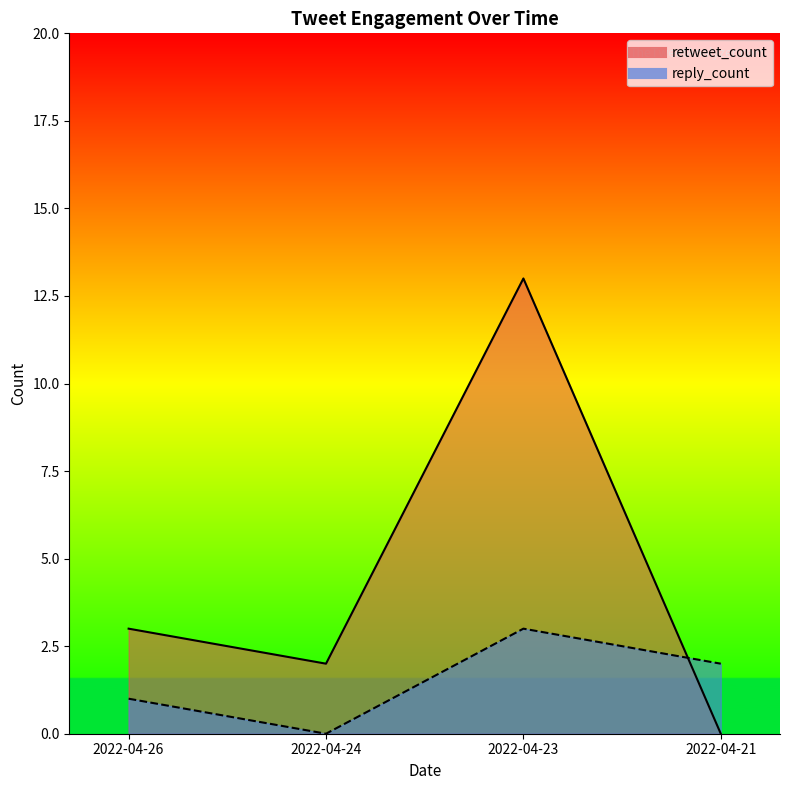

Is it true that retweet_count equals 4 at 2022-04-21?

False